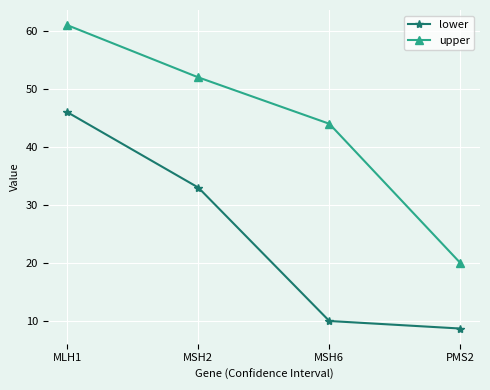

At which label does upper first exceed 52?

MLH1